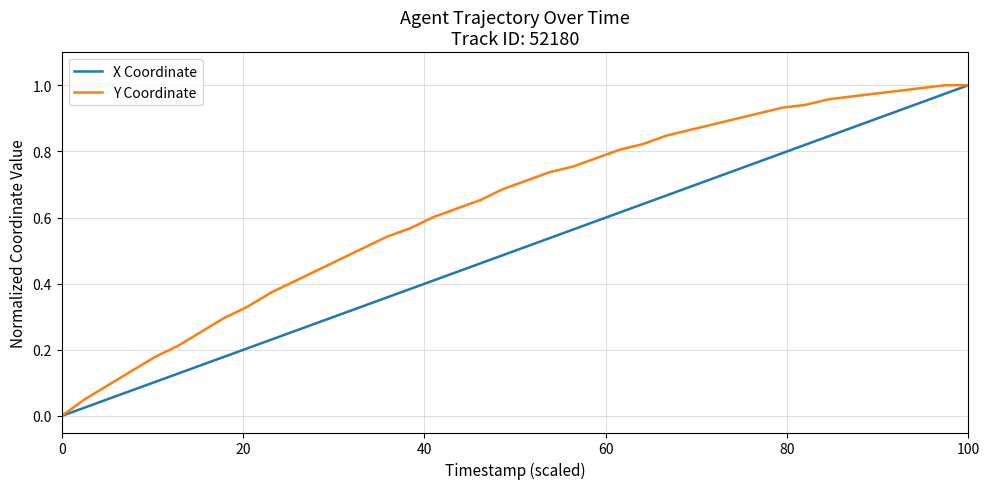

Rank the series by their average value, from lowest to highest.

X Coordinate, Y Coordinate